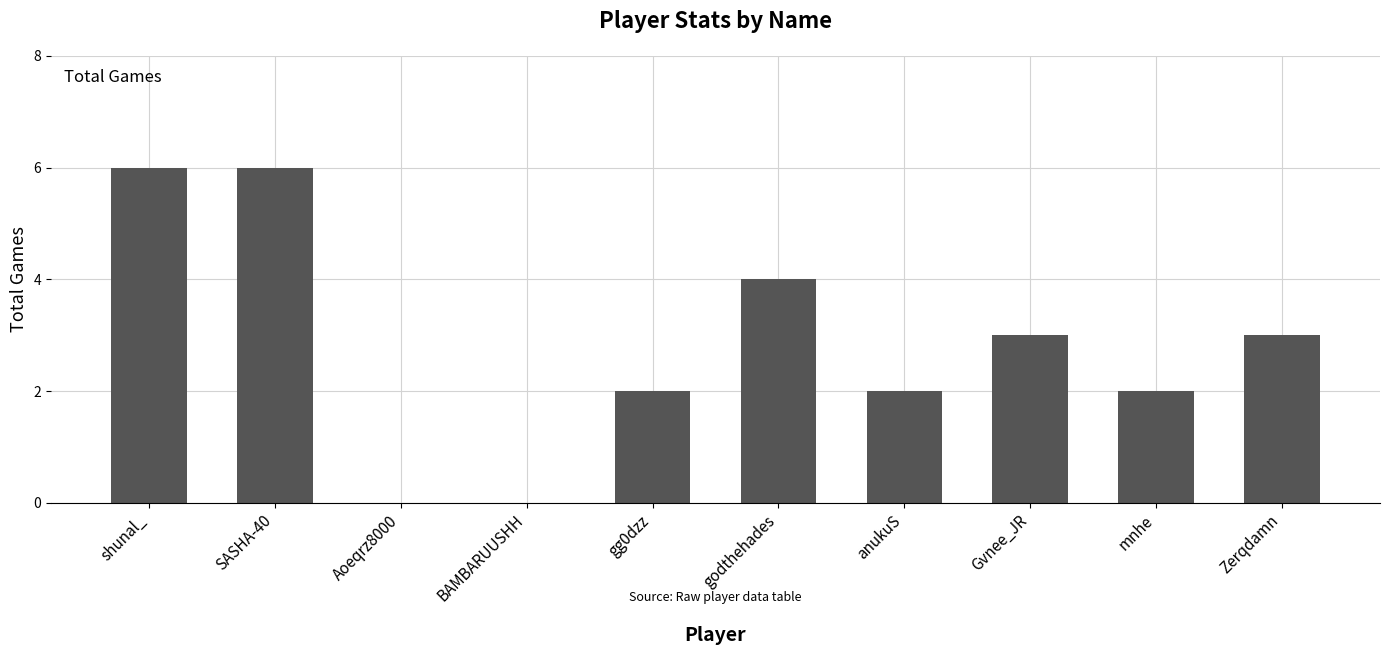

Are the bars grouped side by side (vs. stacked)?

No